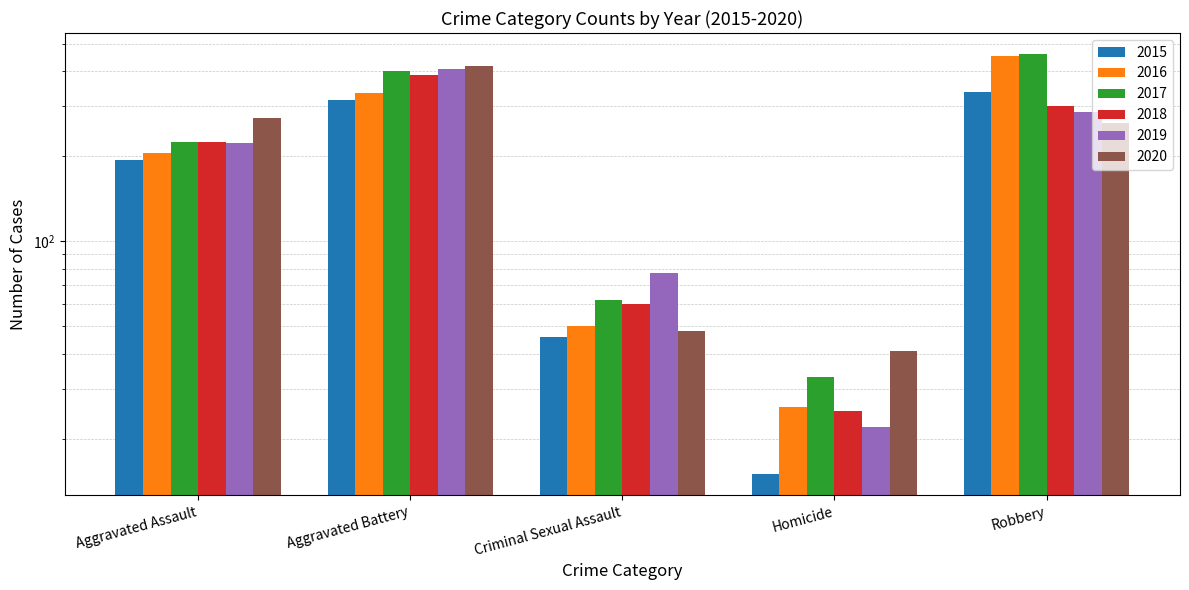

What is the sum of the 2018 values at Robbery and Aggravated Battery?

690